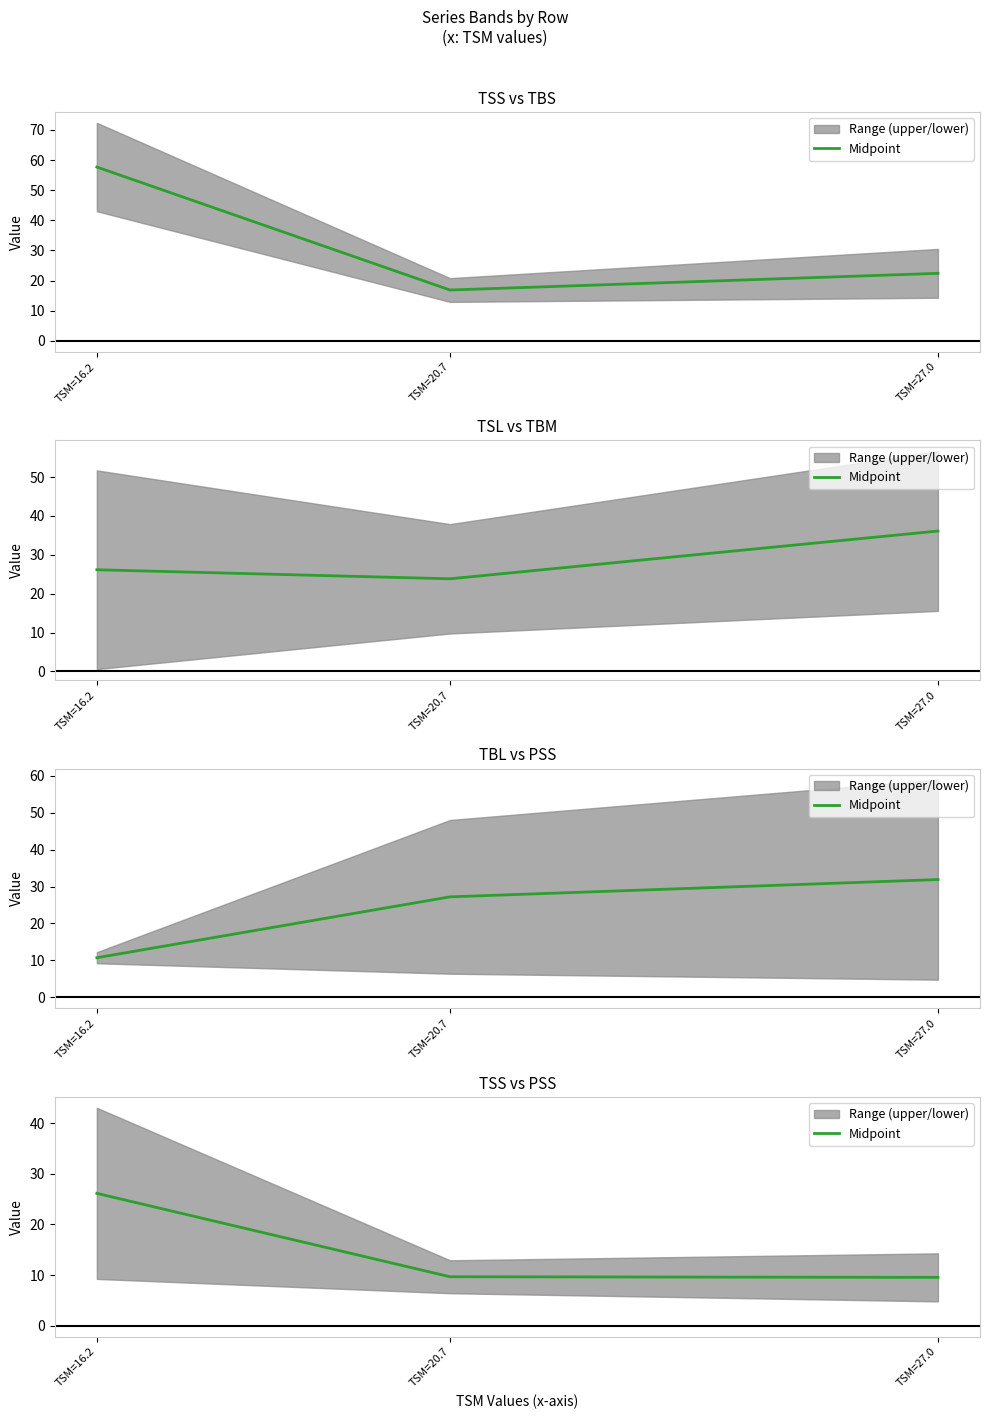

List the labels in order of value, smallest first.

TSM=27.0, TSM=20.7, TSM=16.2